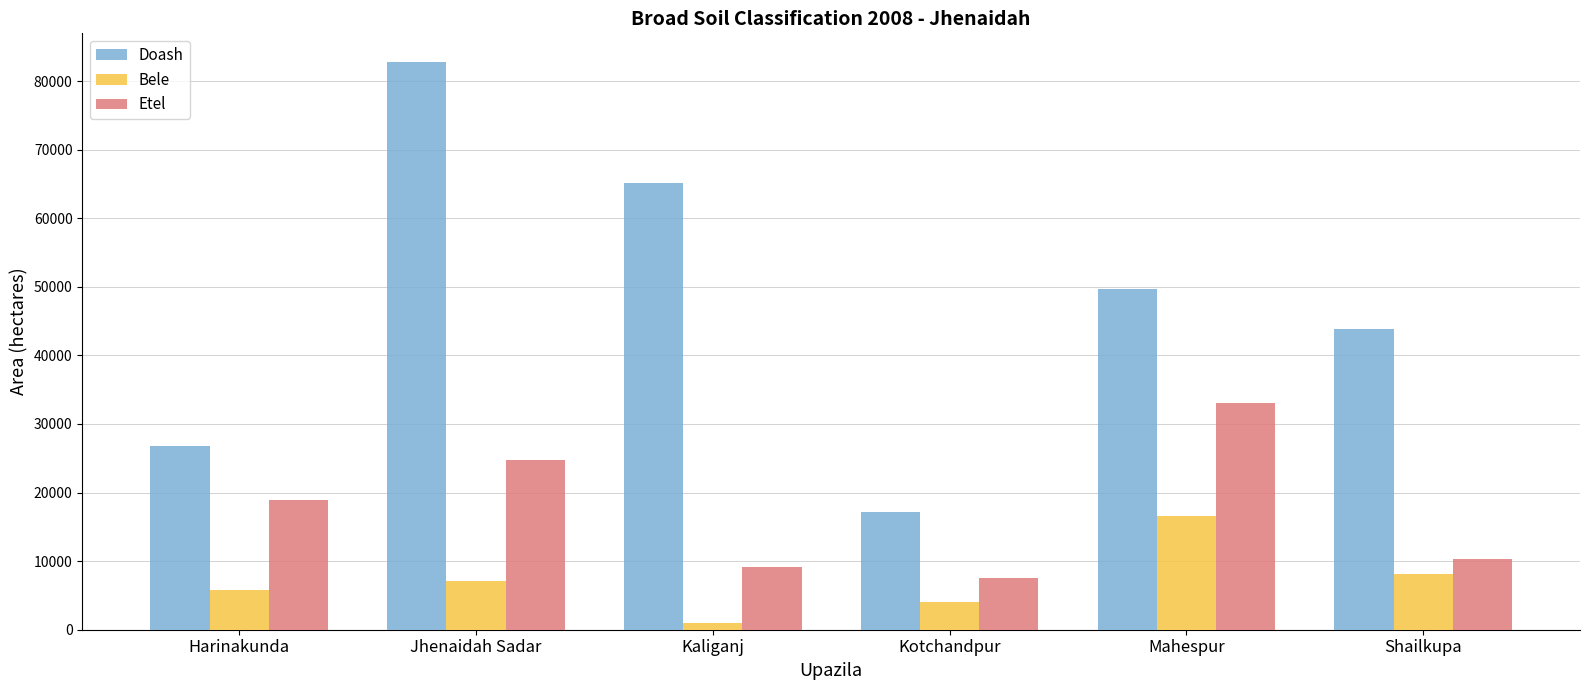

Between Harinakunda and Mahespur, which series saw the biggest shift?

Doash